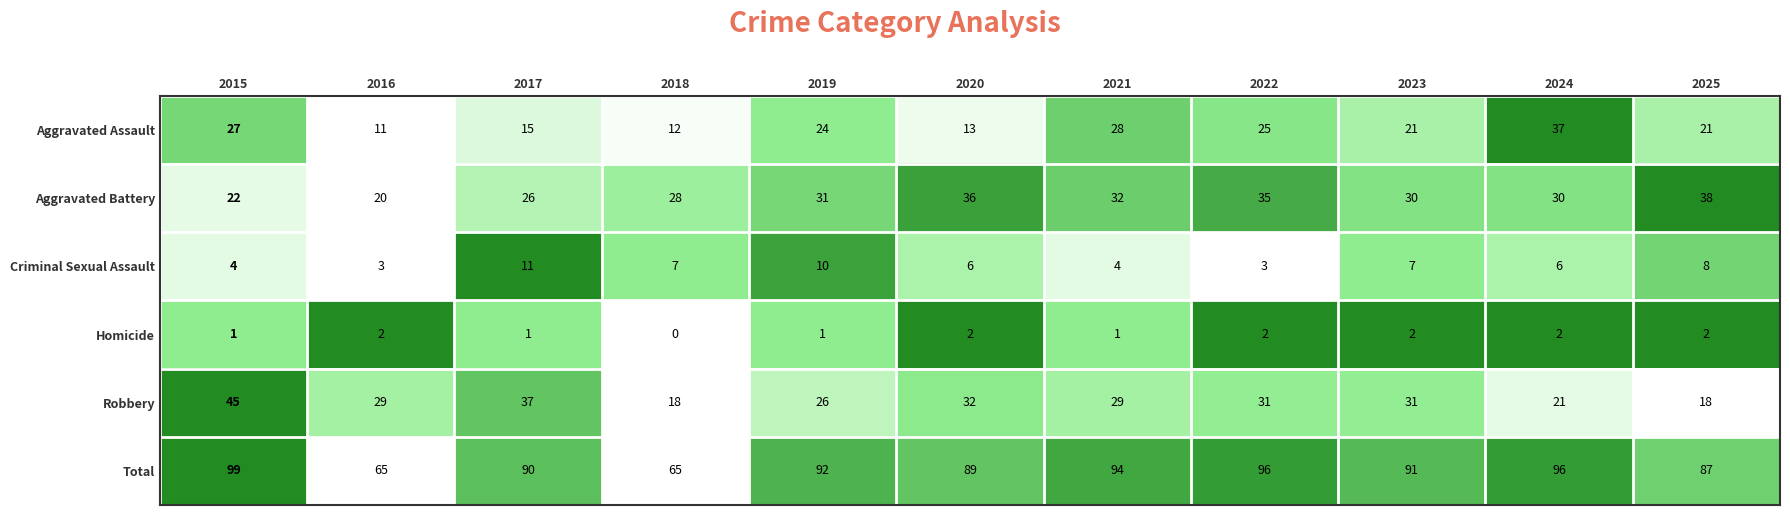

What is the approximate value of Total at 2021, to the nearest 5?

95